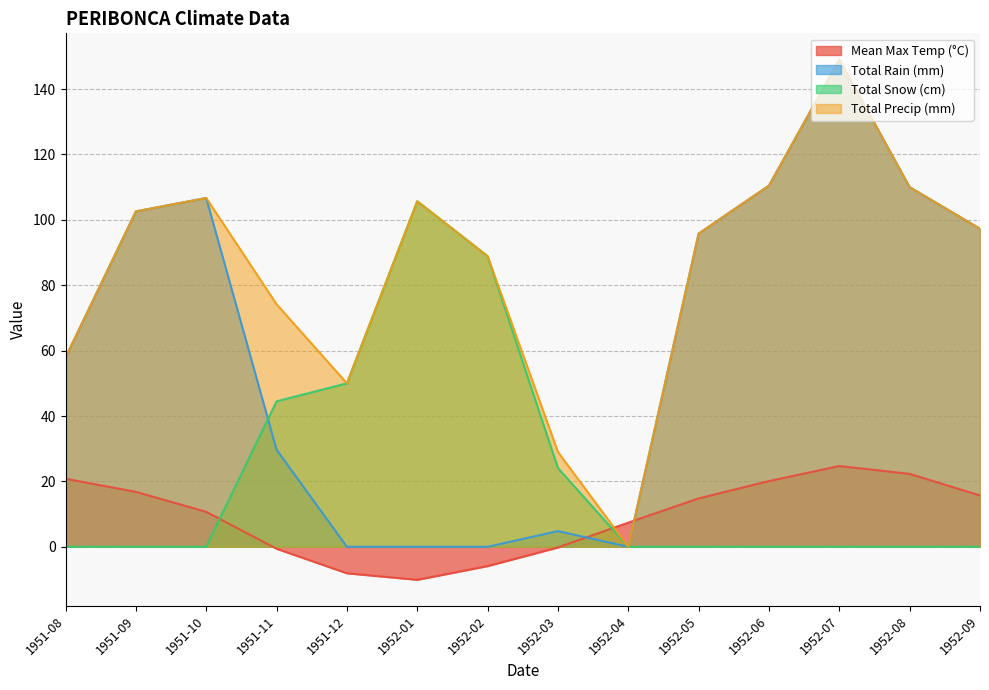

The value of Total Precip (mm) at 1952-02 is 88.9. True or false?

True